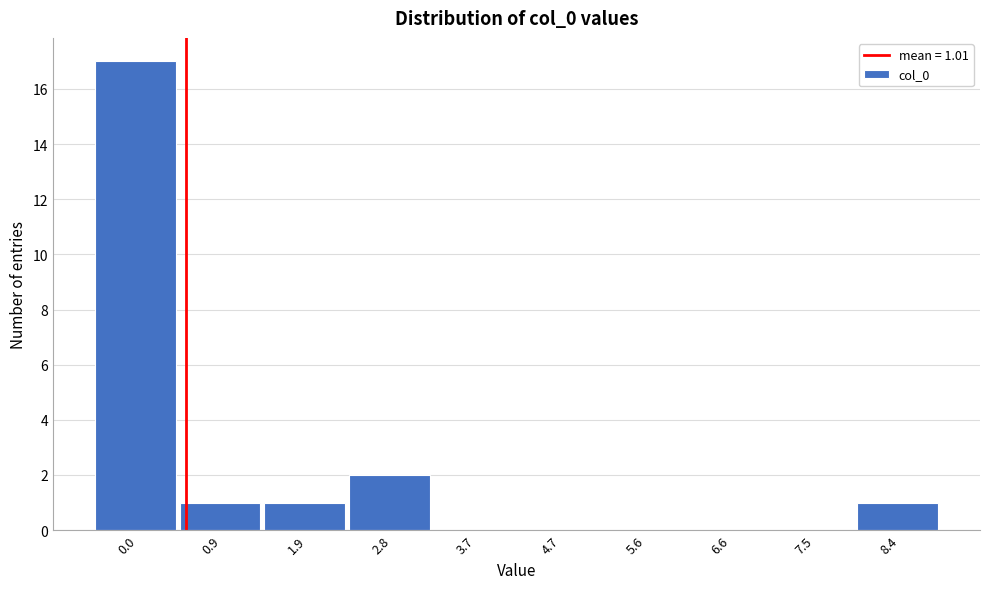

Reading left to right, extract all data points from this chart.

0.0=17	0.9=1	1.9=1	2.8=2	3.7=0	4.7=0	5.6=0	6.6=0	7.5=0	8.4=1